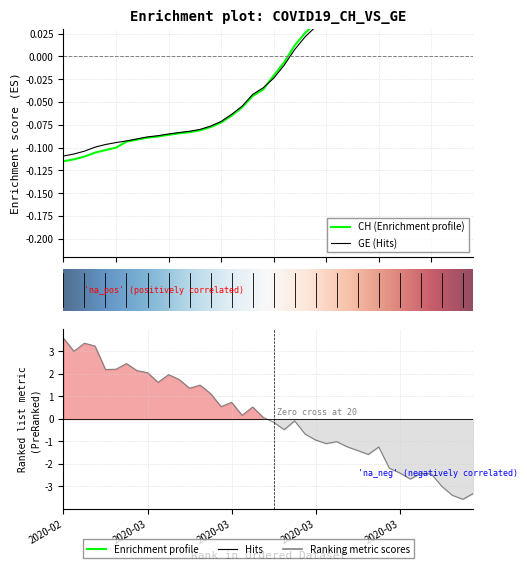

What is the highest value of the CH series?

0.2